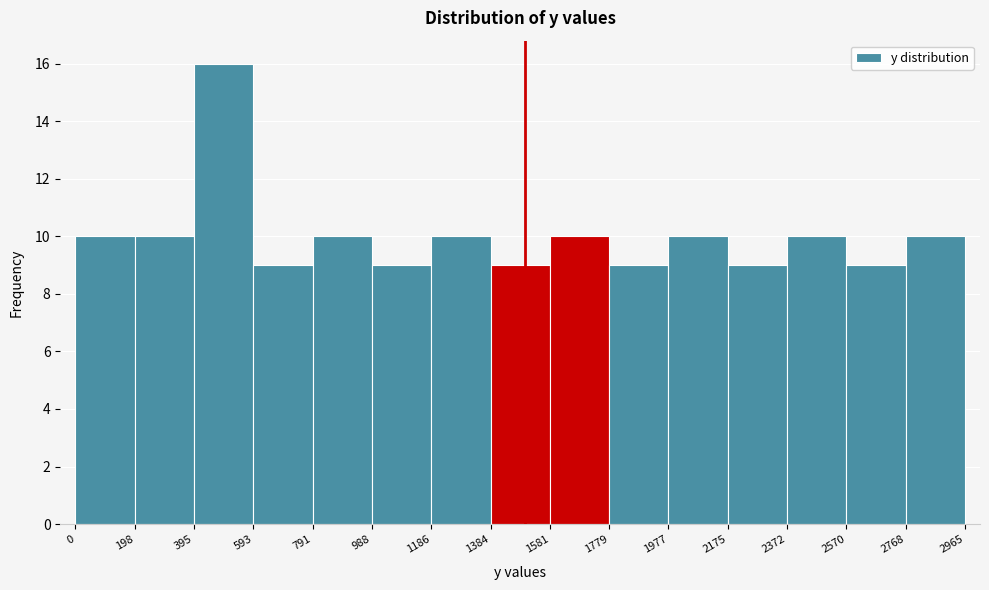

Over which range of the x-axis is the bar tallest?

395 to 593